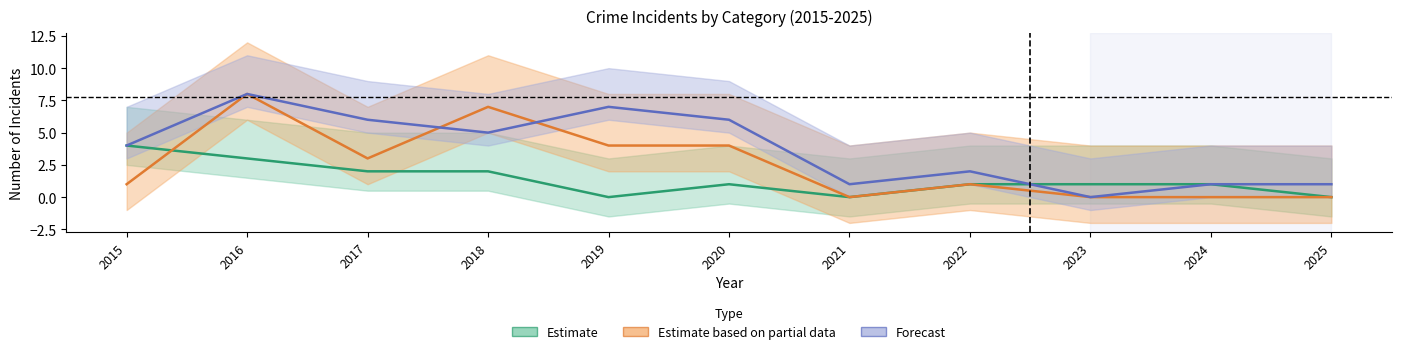

How many lines are shown in the chart?

3